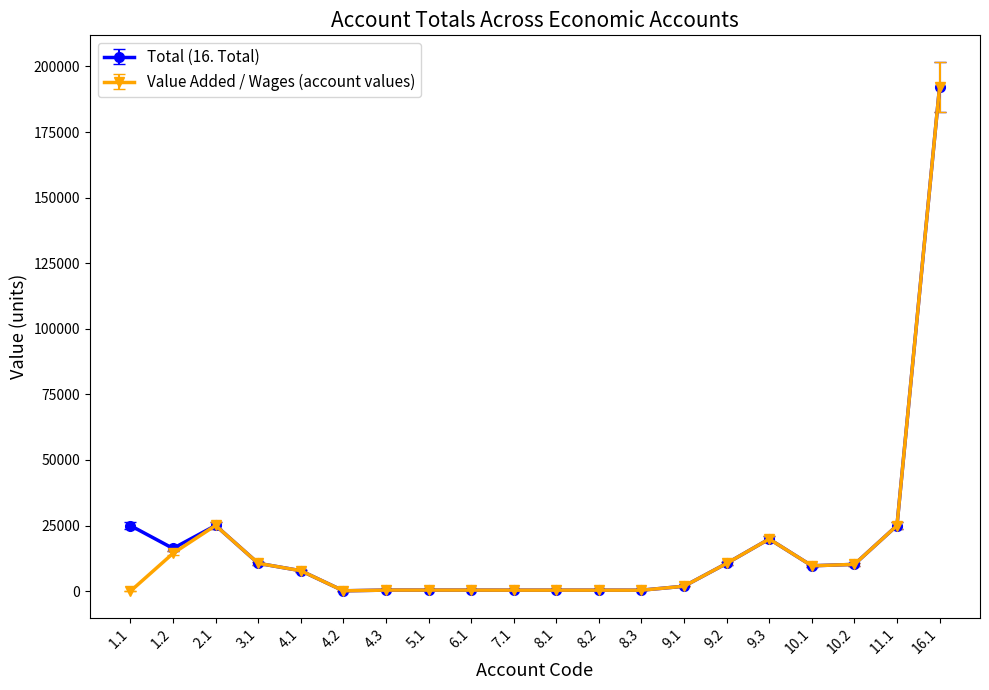

What is the difference between the highest and lowest values at 1.1?

24997.1